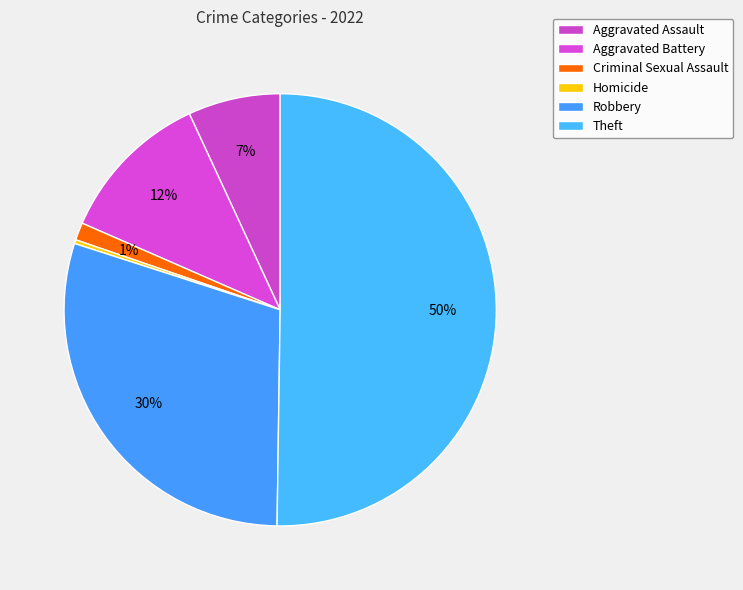

Is it true that Aggravated Assault is 1% of the pie?

False